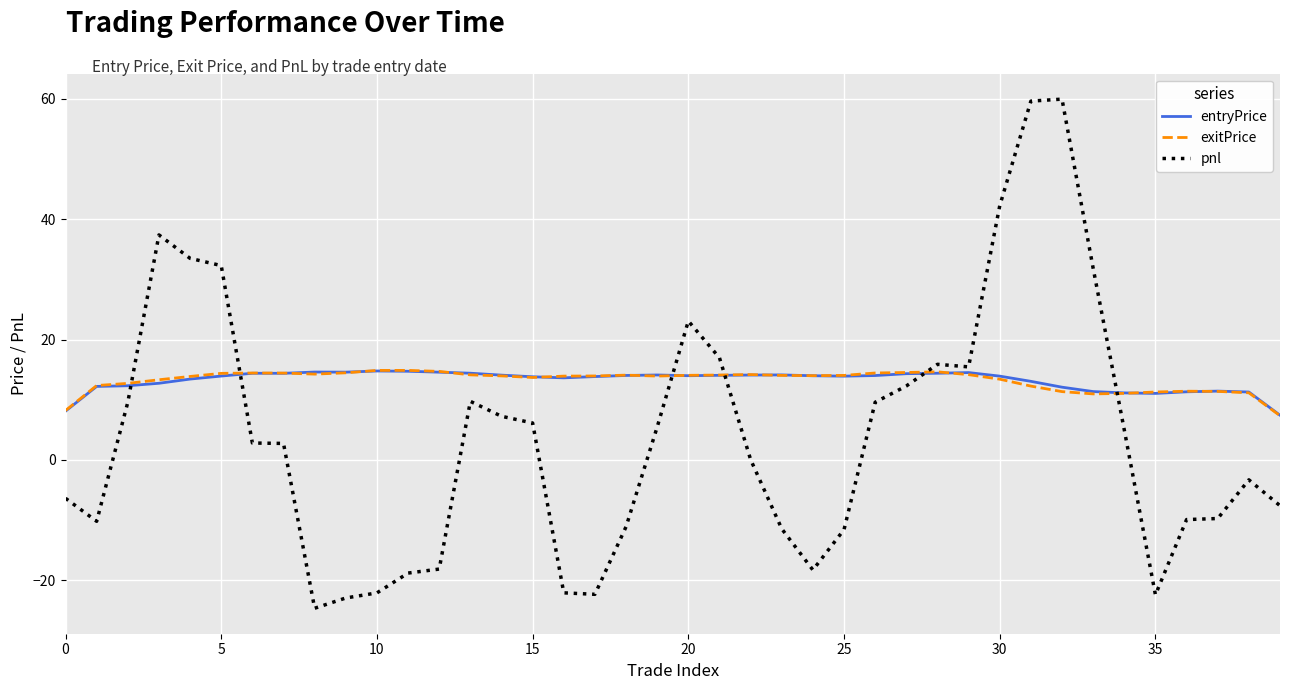

Which series has the largest range (max minus min)?

pnl